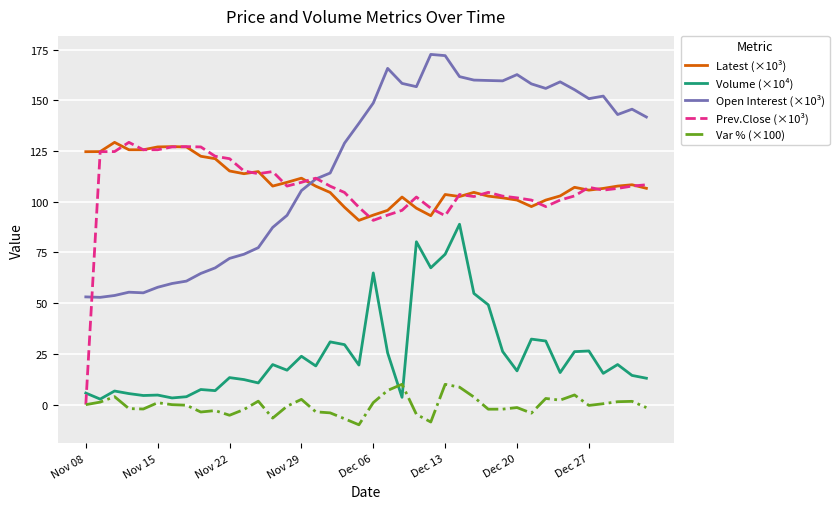

Which series has the largest total across all categories?

Open Interest (×10³)